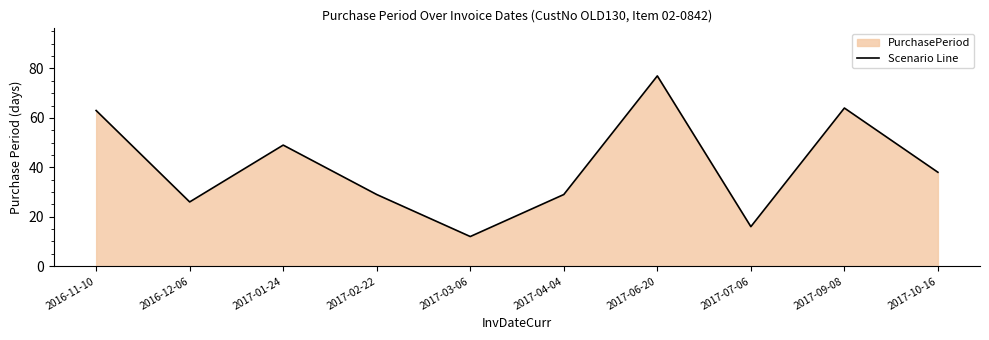

Reading right to left, list all the values displayed in this chart.

2017-10-16=38	2017-09-08=64	2017-07-06=16	2017-06-20=77	2017-04-04=29	2017-03-06=12	2017-02-22=29	2017-01-24=49	2016-12-06=26	2016-11-10=63